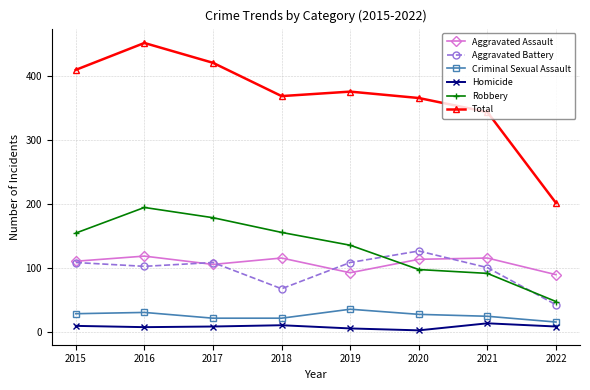

True or false: Total has a value of 149 at 2020.

False